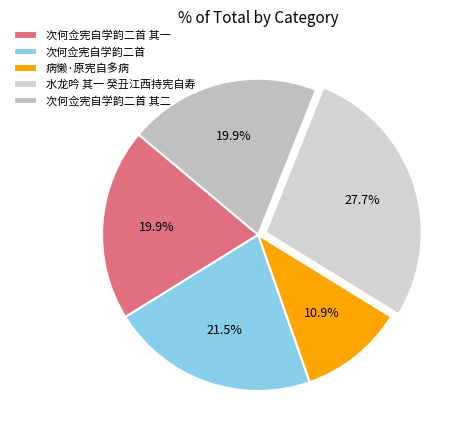

To the nearest percent, what is the difference between the 水龙吟 其一 癸丑江西持宪自寿 and 病懒·原宪自多病 slice percentages?

17%